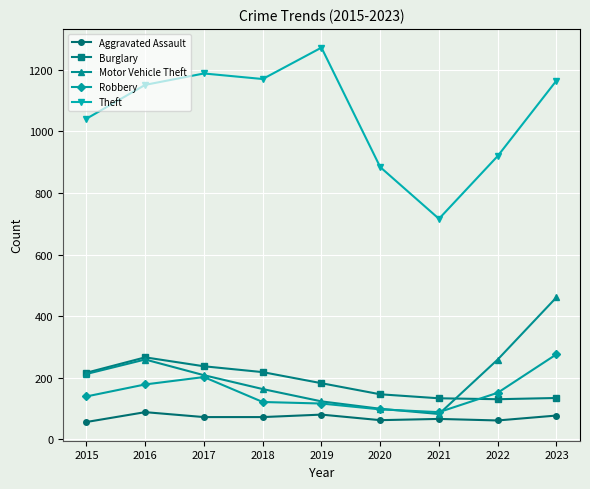

True or false: Theft has more than 2 points higher than both neighbors.

False